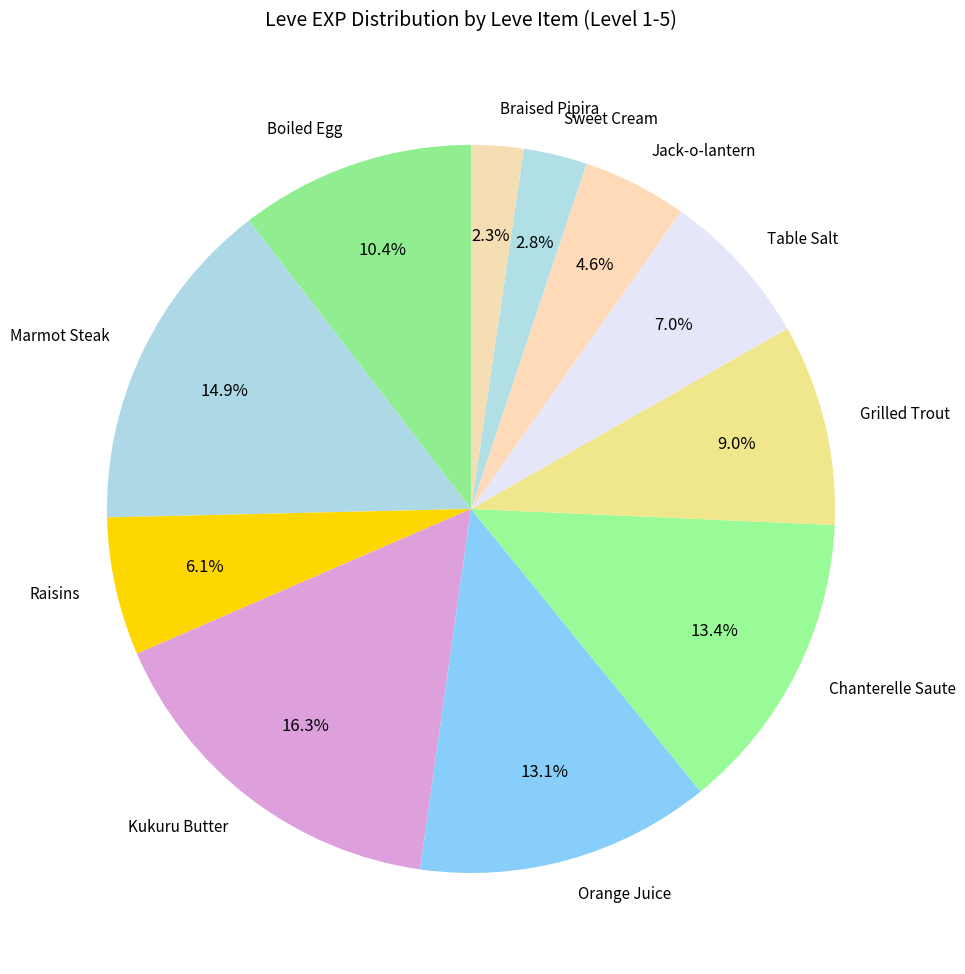

What is the largest slice in the pie chart?

Kukuru Butter